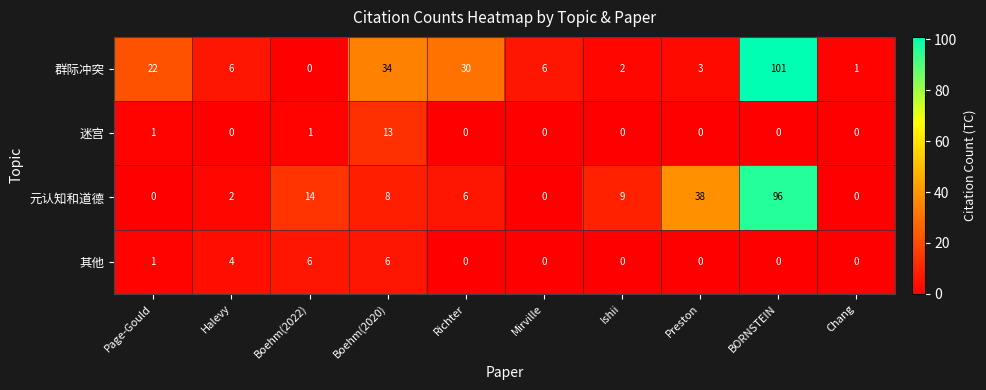

What is the maximum value shown in the chart?

101